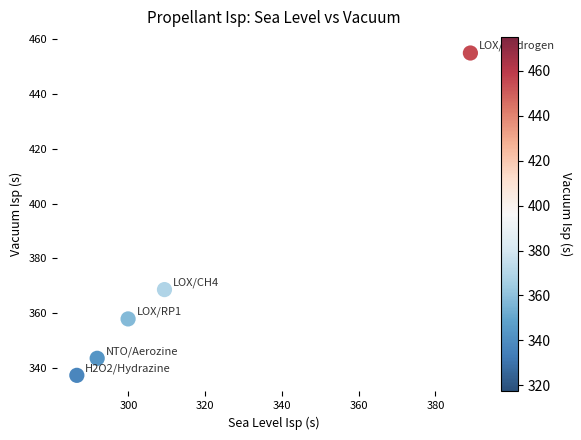

What Y value in the scatter plot is closest to 396?

368.6